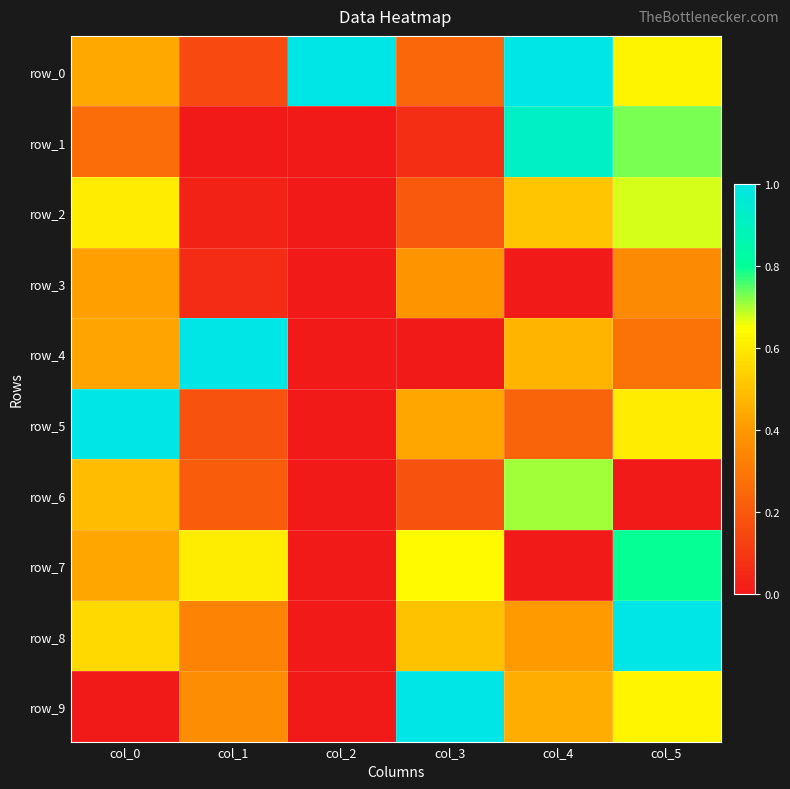

Reading right to left, what are all the values shown in this chart?

row_0: col_5=0.6	col_4=1.0	col_3=0.2	col_2=1.0	col_1=0.2	col_0=0.4
row_1: col_5=0.7	col_4=0.9	col_3=0.1	col_2=0.0	col_1=0.0	col_0=0.3
row_2: col_5=0.7	col_4=0.5	col_3=0.2	col_2=0.0	col_1=0.0	col_0=0.6
row_3: col_5=0.4	col_4=0.0	col_3=0.4	col_2=0.0	col_1=0.1	col_0=0.4
row_4: col_5=0.3	col_4=0.5	col_3=0.0	col_2=0.0	col_1=1.0	col_0=0.4
row_5: col_5=0.6	col_4=0.2	col_3=0.4	col_2=0.0	col_1=0.2	col_0=1.0
row_6: col_5=0.0	col_4=0.7	col_3=0.2	col_2=0.0	col_1=0.2	col_0=0.5
row_7: col_5=0.8	col_4=0.0	col_3=0.6	col_2=0.0	col_1=0.6	col_0=0.4
row_8: col_5=1.0	col_4=0.4	col_3=0.5	col_2=0.0	col_1=0.3	col_0=0.6
row_9: col_5=0.6	col_4=0.5	col_3=1.0	col_2=0.0	col_1=0.4	col_0=0.0